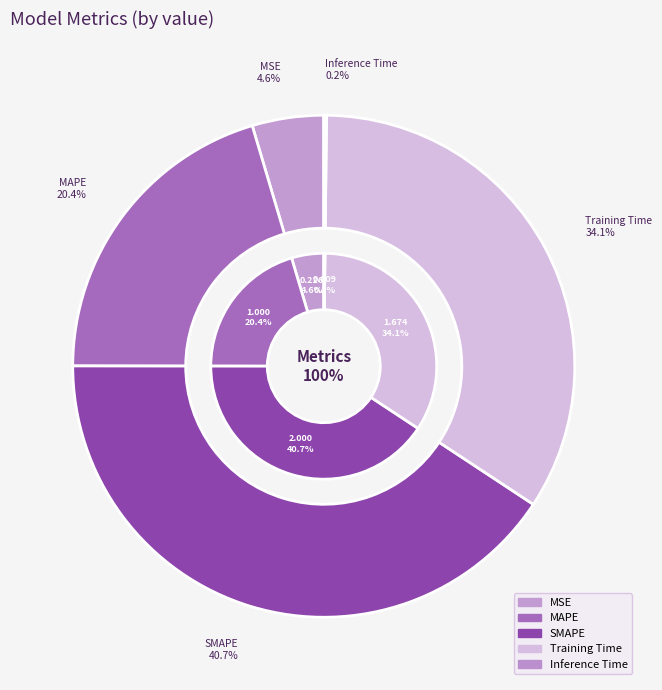

Which category has the smallest portion of the pie?

Inference Time